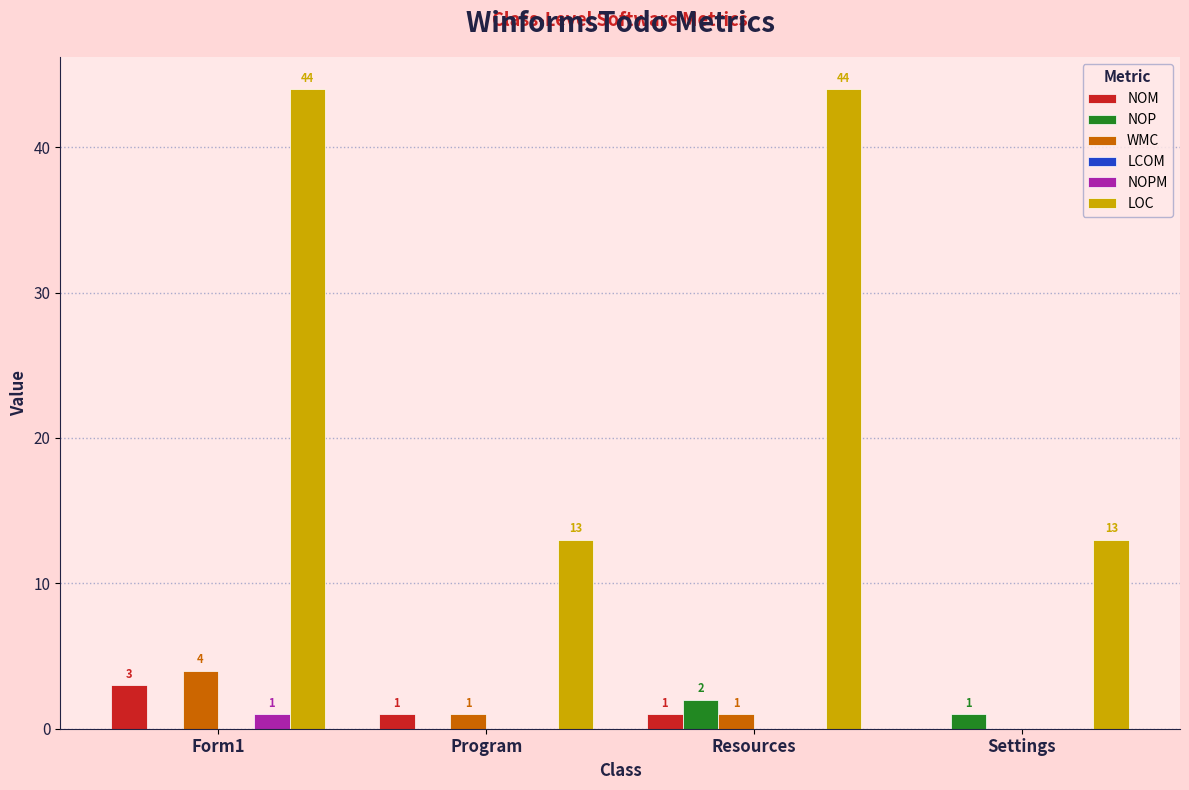

What is the maximum value for NOPM?

1